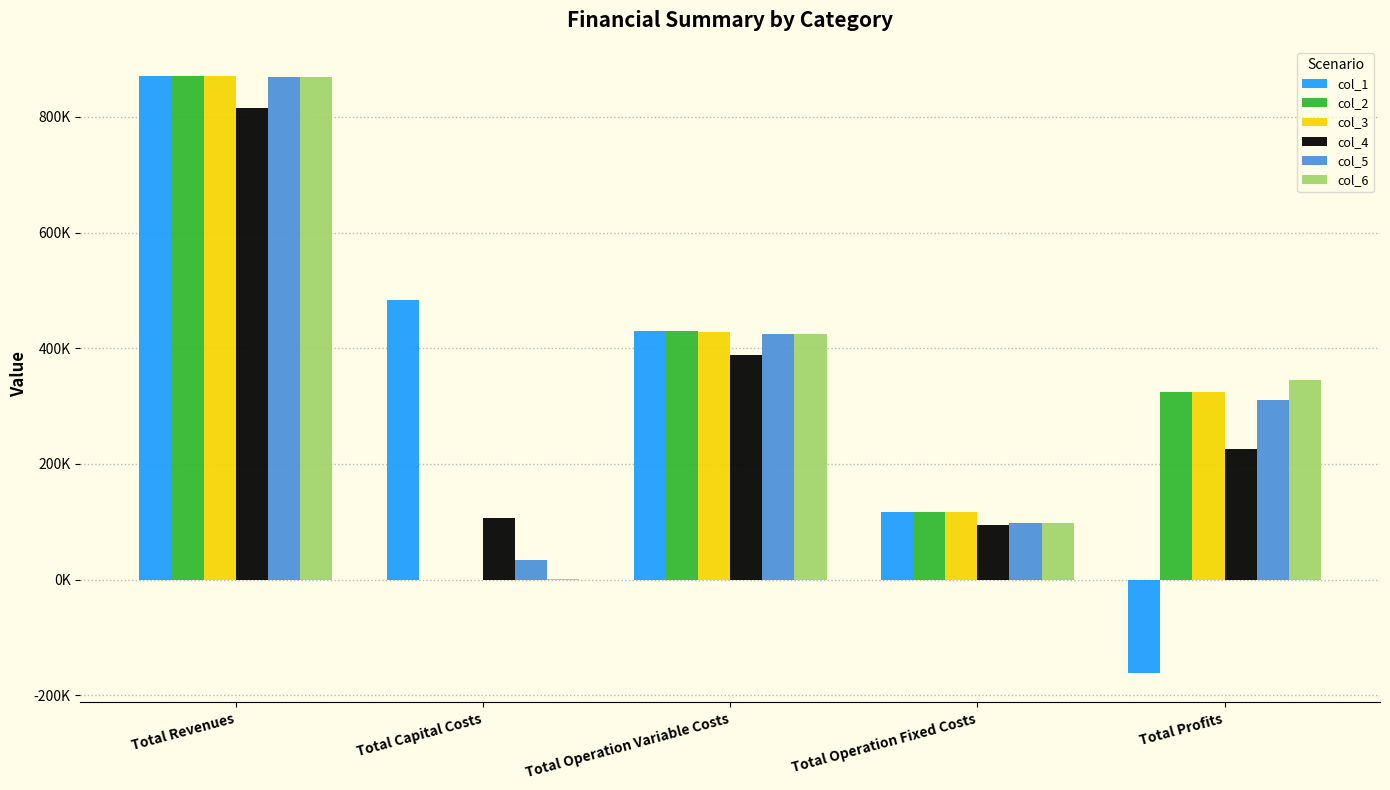

What are all the series names shown in the legend?

col_1, col_2, col_3, col_4, col_5, col_6